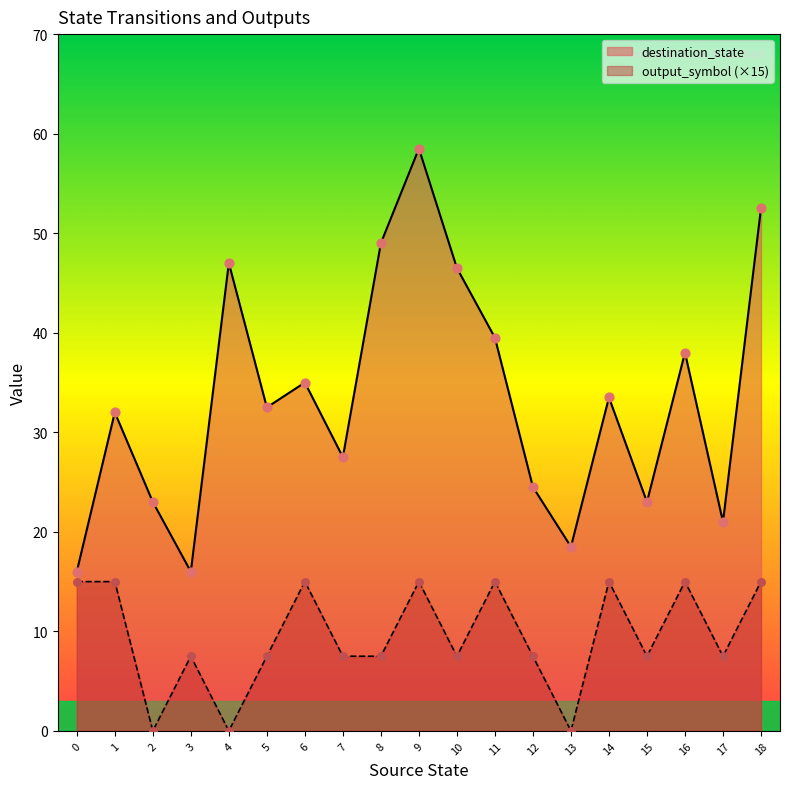

At which category is the sum across all series the highest?

9